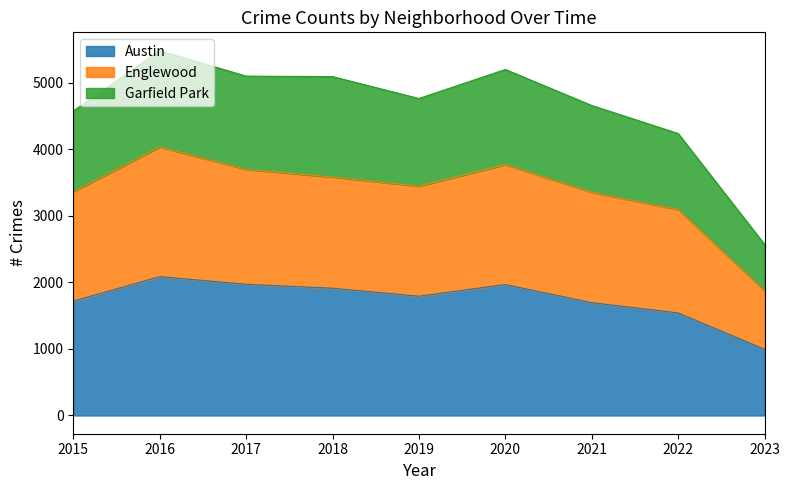

True or false: Austin has a value of 1695 at 2021.

True